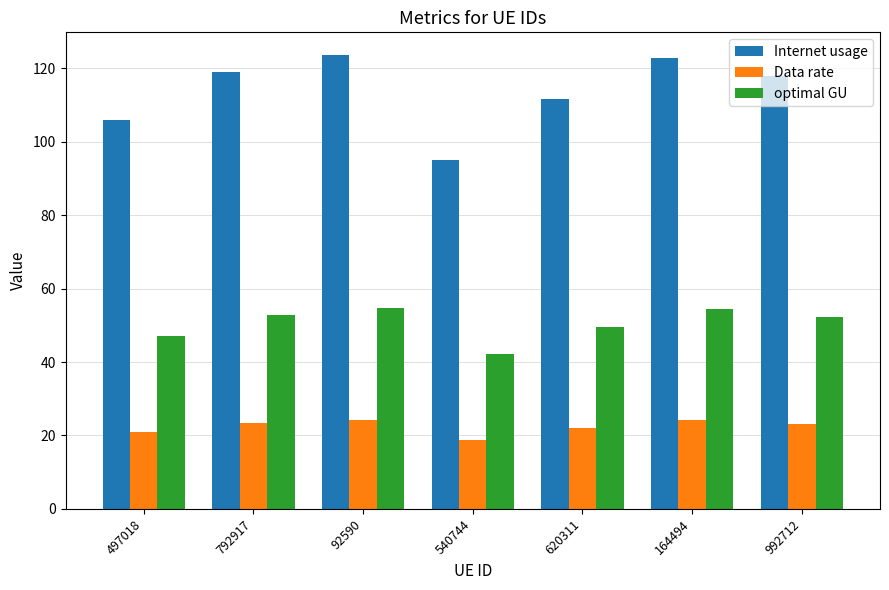

What is the spread (max minus min) of values at 92590?

99.4